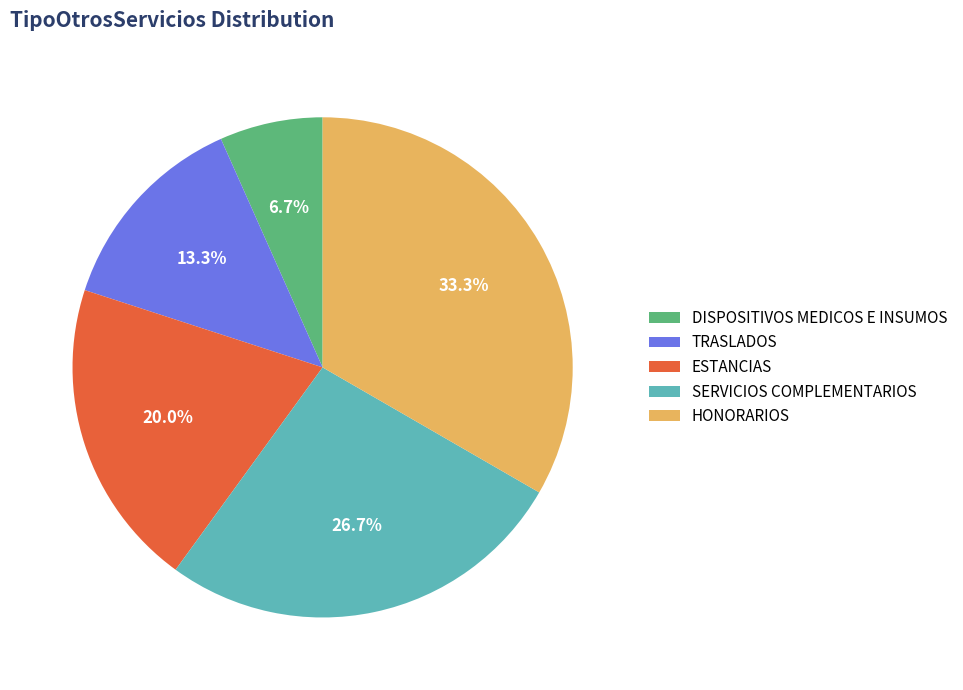

Combined, what portion of the pie is SERVICIOS COMPLEMENTARIOS and TRASLADOS?

40.0%